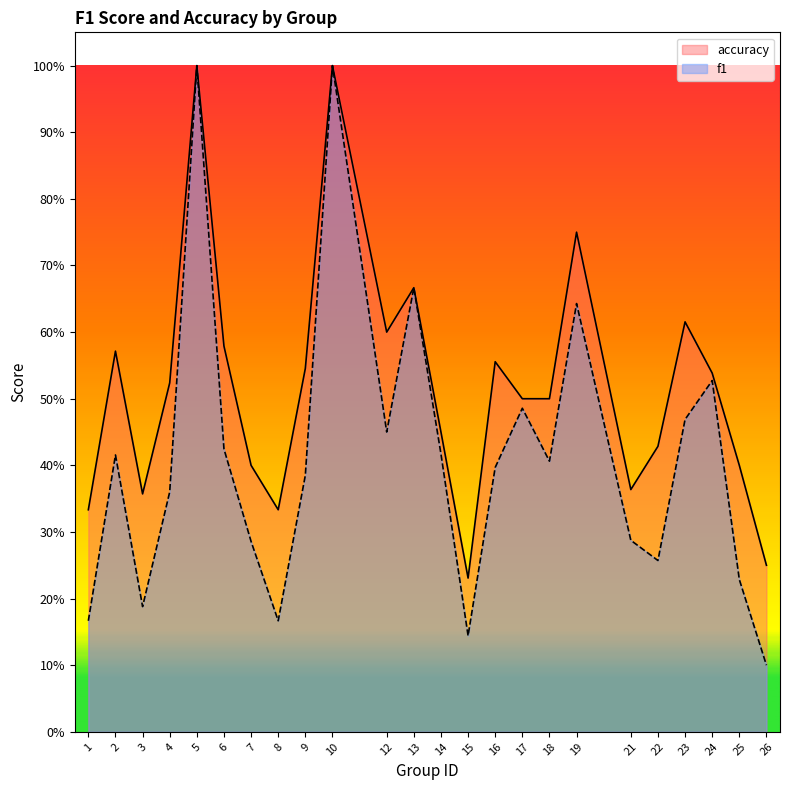

How many lines are shown in the chart?

2